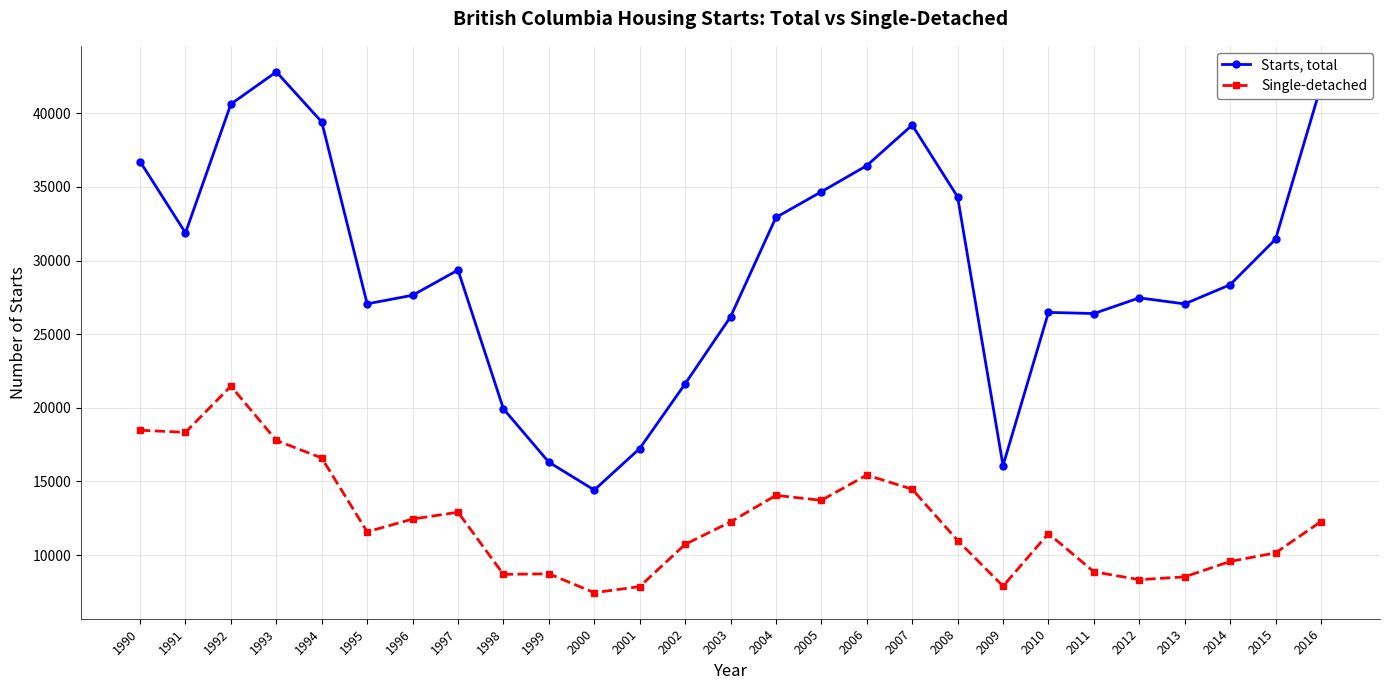

What is the value of the Single-detached point at the 16th from the left?

13719